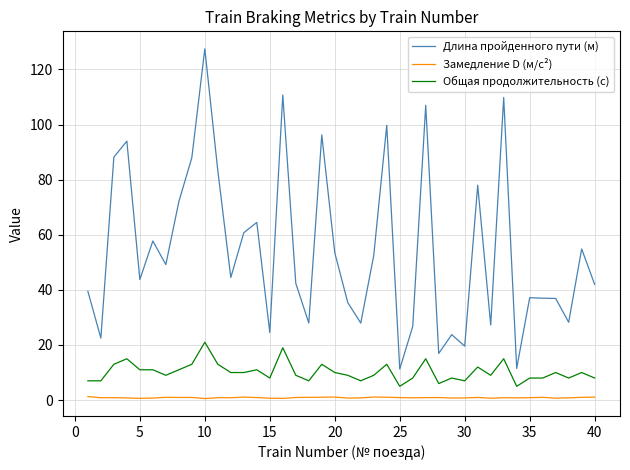

What is the maximum value shown in the chart?

127.5